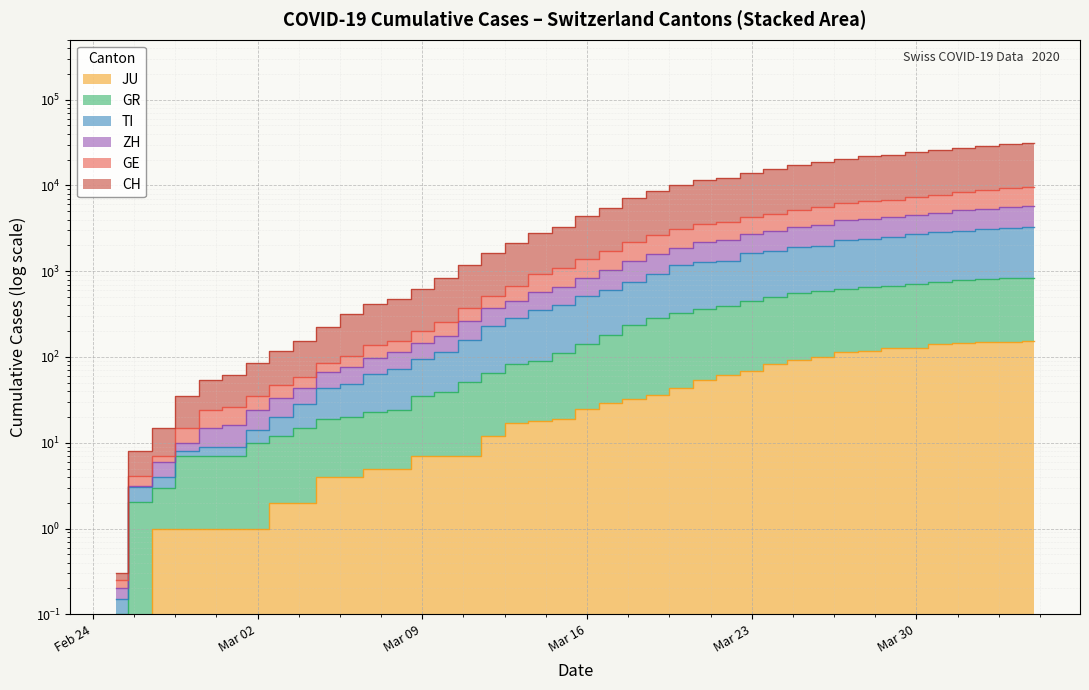

How many lines are shown in the chart?

6